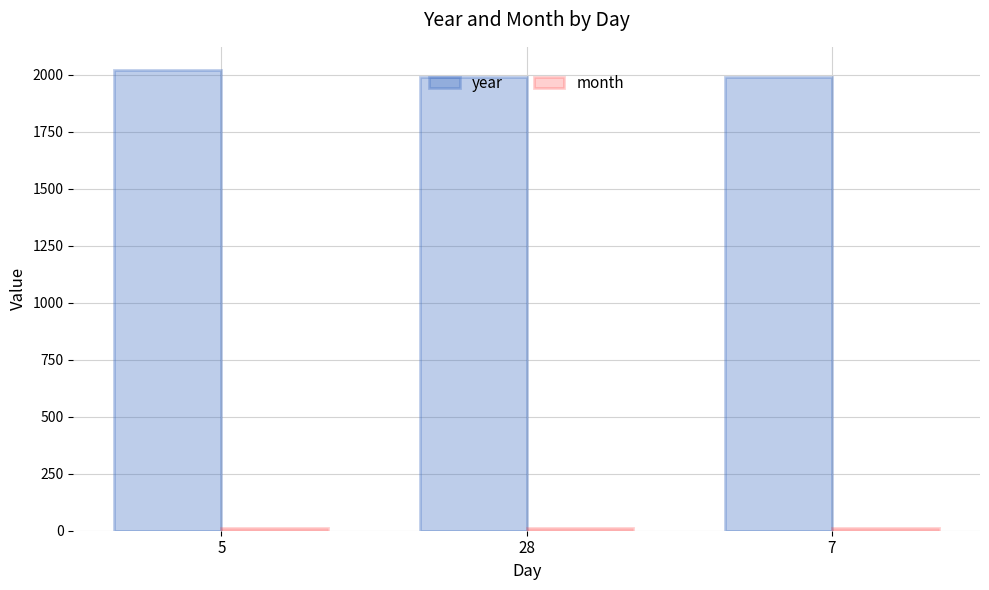

What is the highest value of the year series?

2022